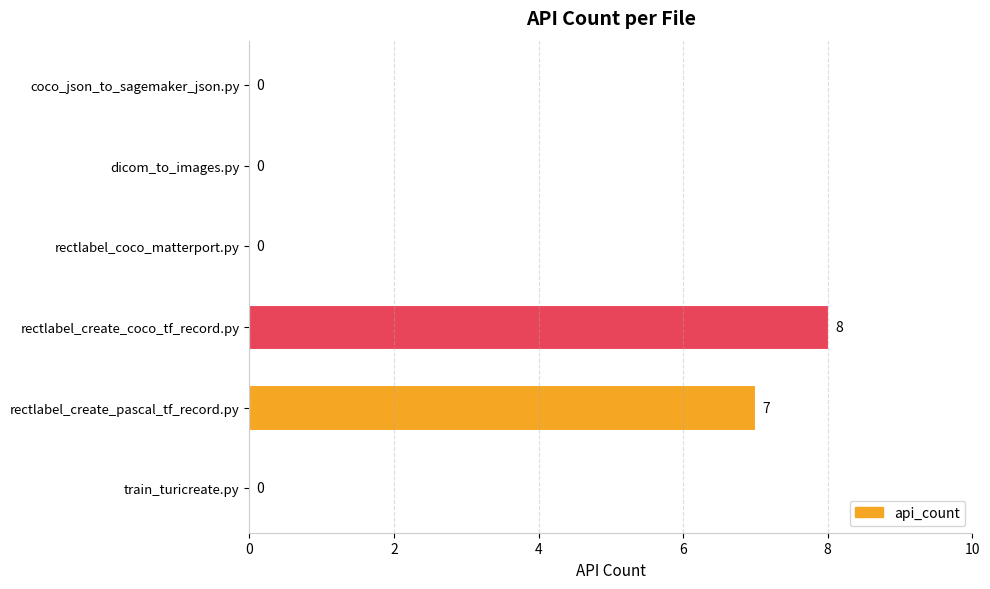

What is the sum of the values at train_turicreate.py and rectlabel_create_coco_tf_record.py?

8